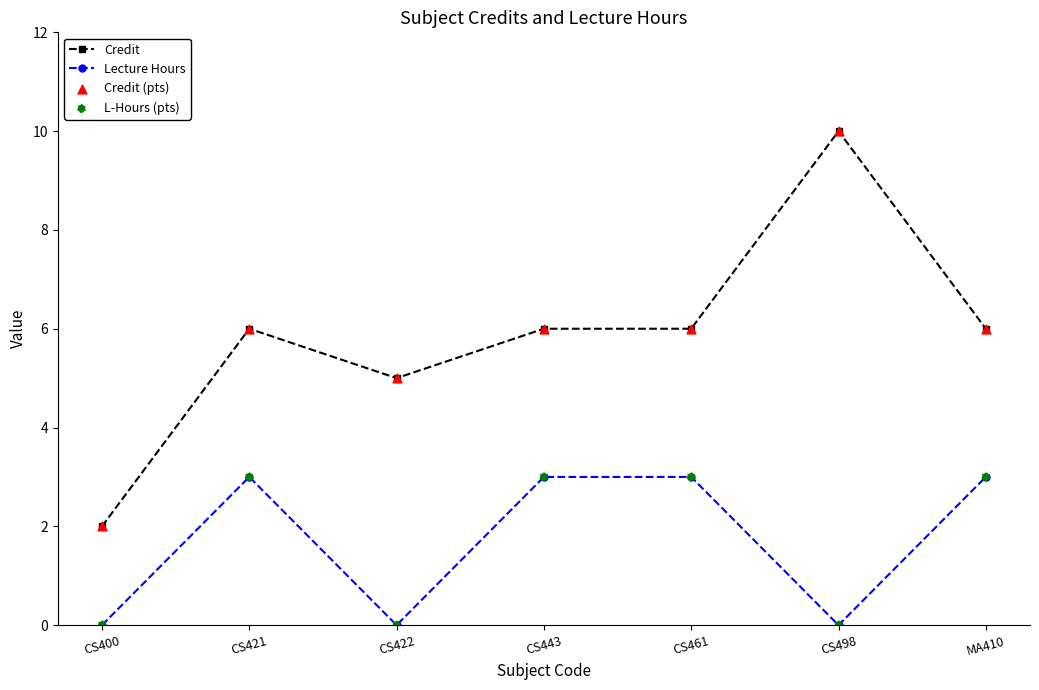

Which series has the widest spread of values?

Credit